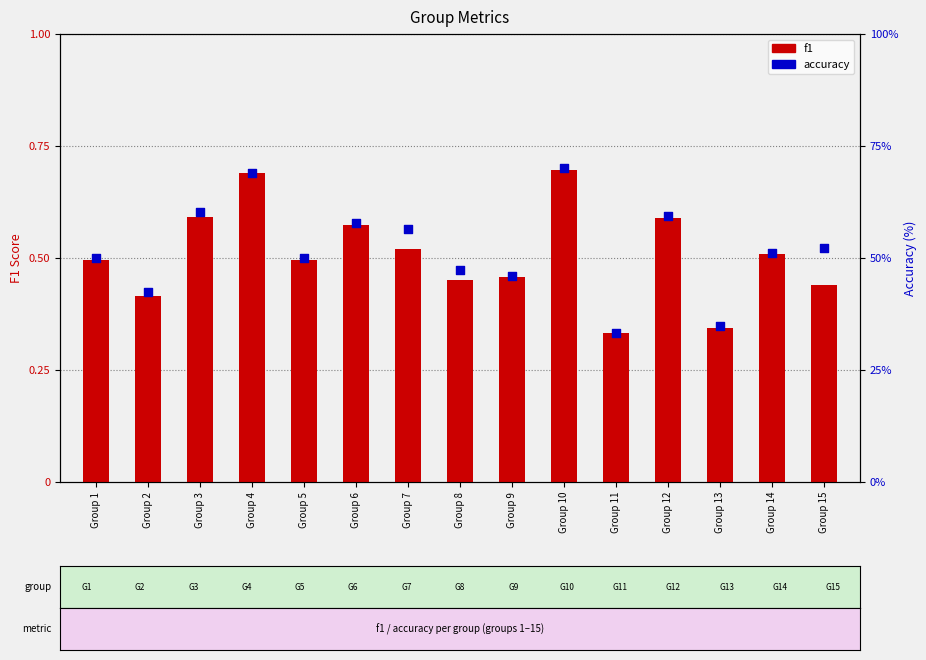

Which series reaches the maximum Y coordinate?

accuracy